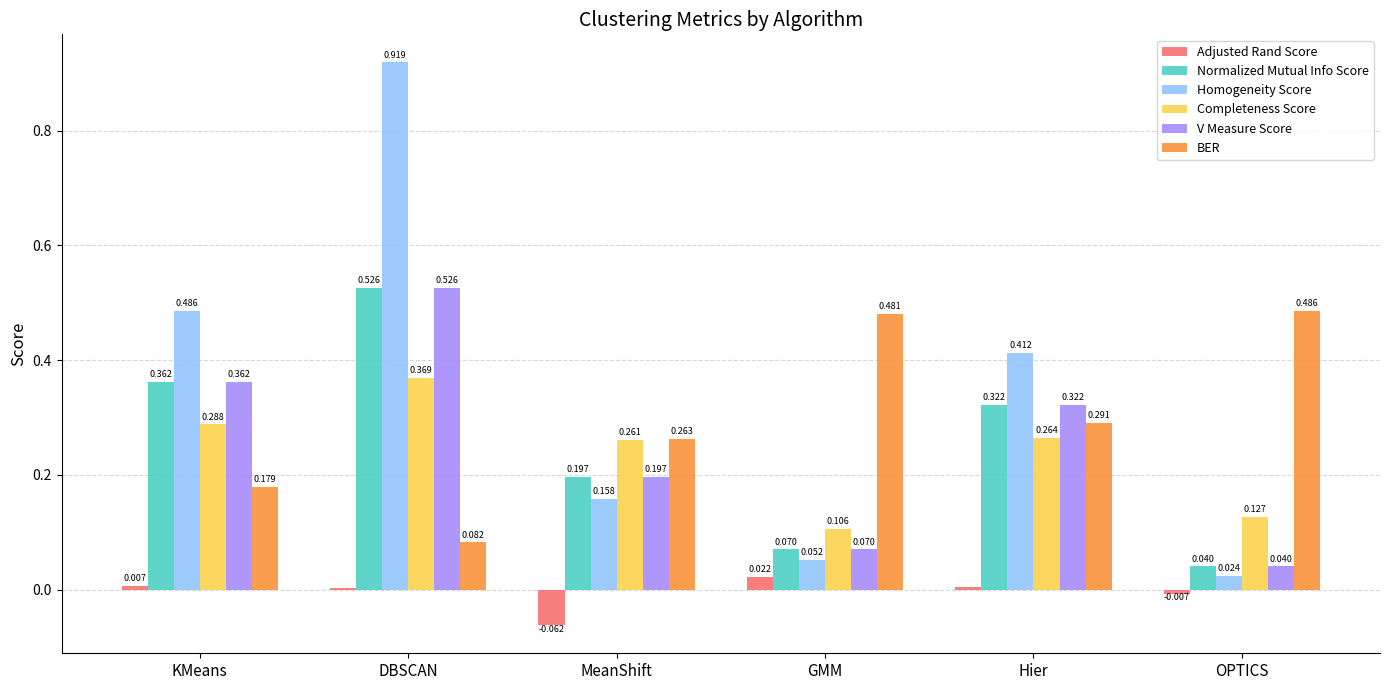

At which label does V Measure Score reach its peak?

DBSCAN